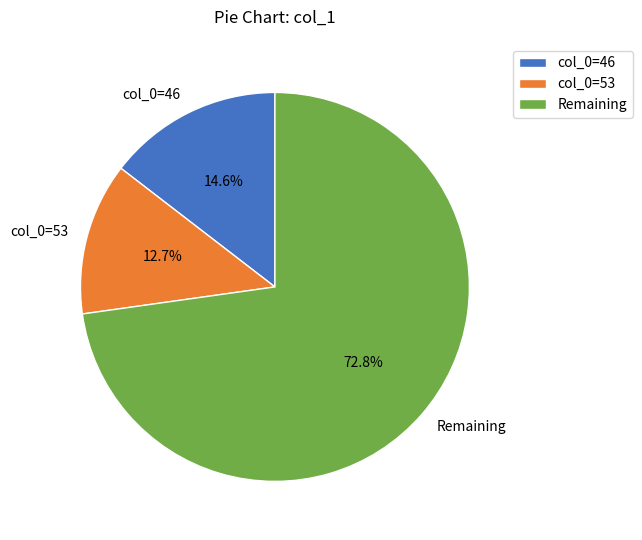

What percentage do col_0=46 and Remaining together represent?

87.3%